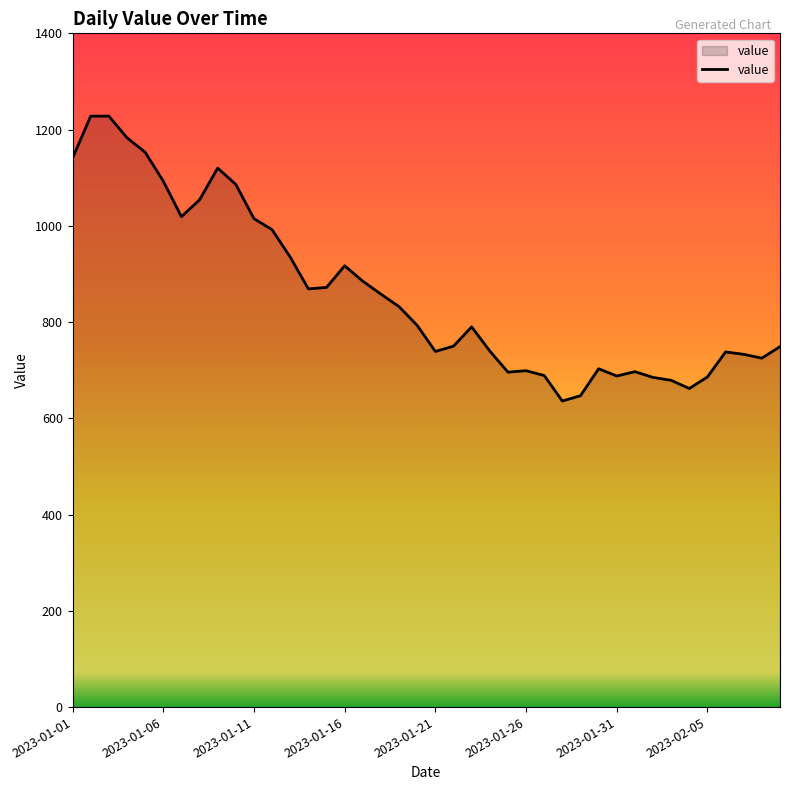

What is the minimum value shown in the chart?

636